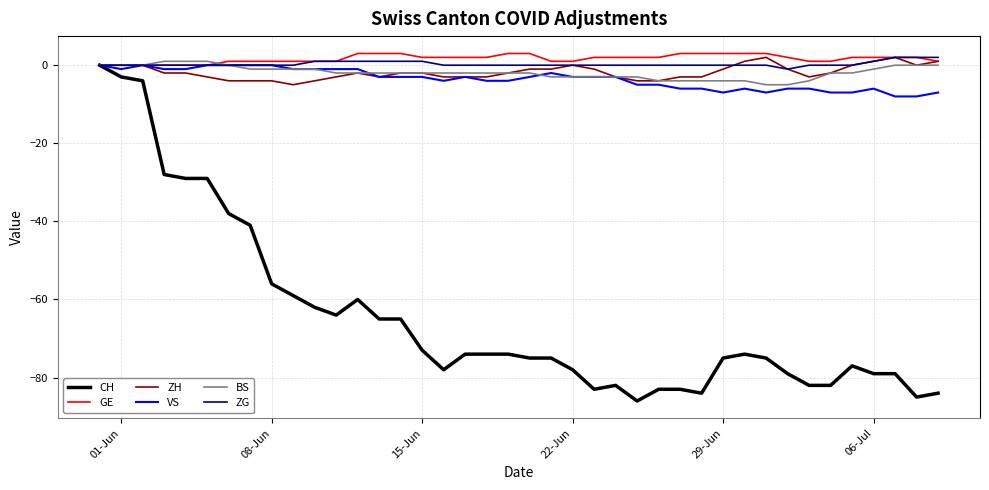

Which series has the largest range (max minus min)?

CH